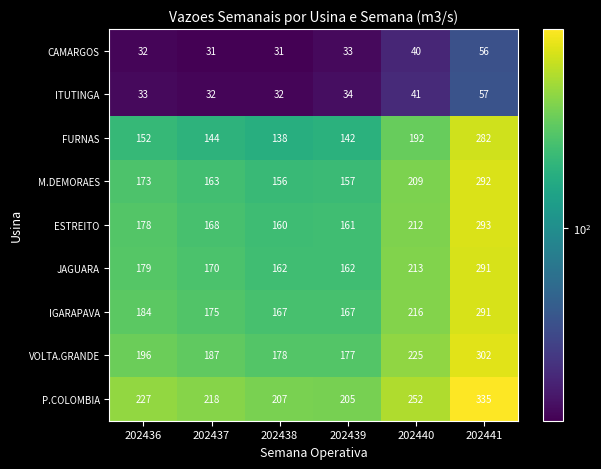

What is the average value of the ITUTINGA series?

38